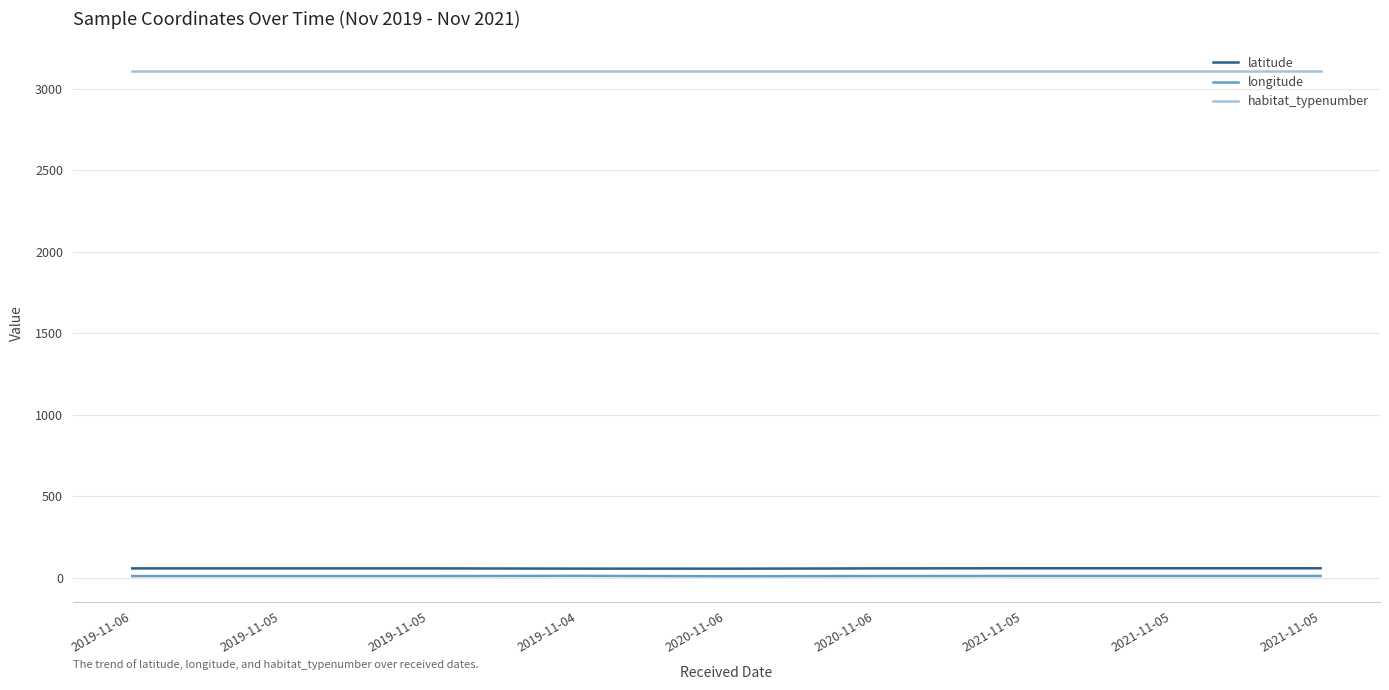

Which series has the widest spread of values?

latitude